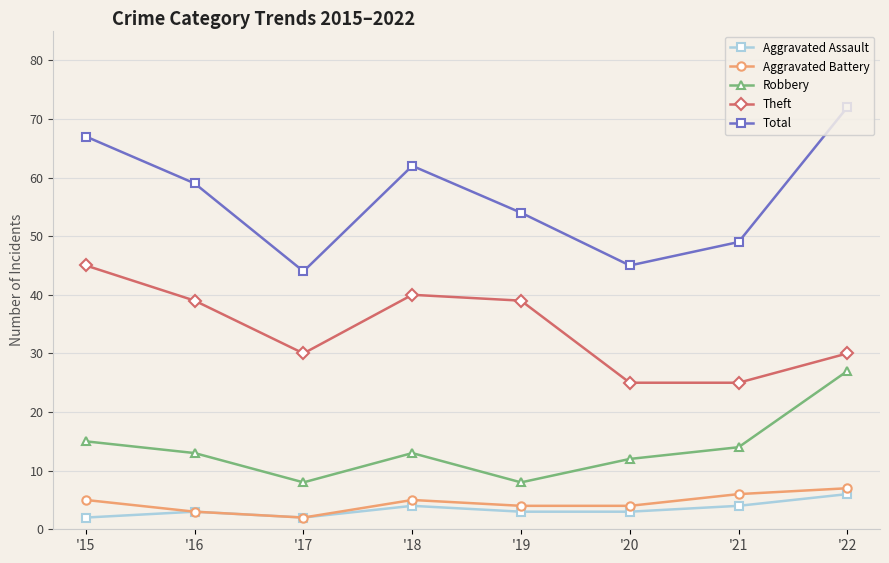

True or false: Robbery and Theft intersect in this chart.

False